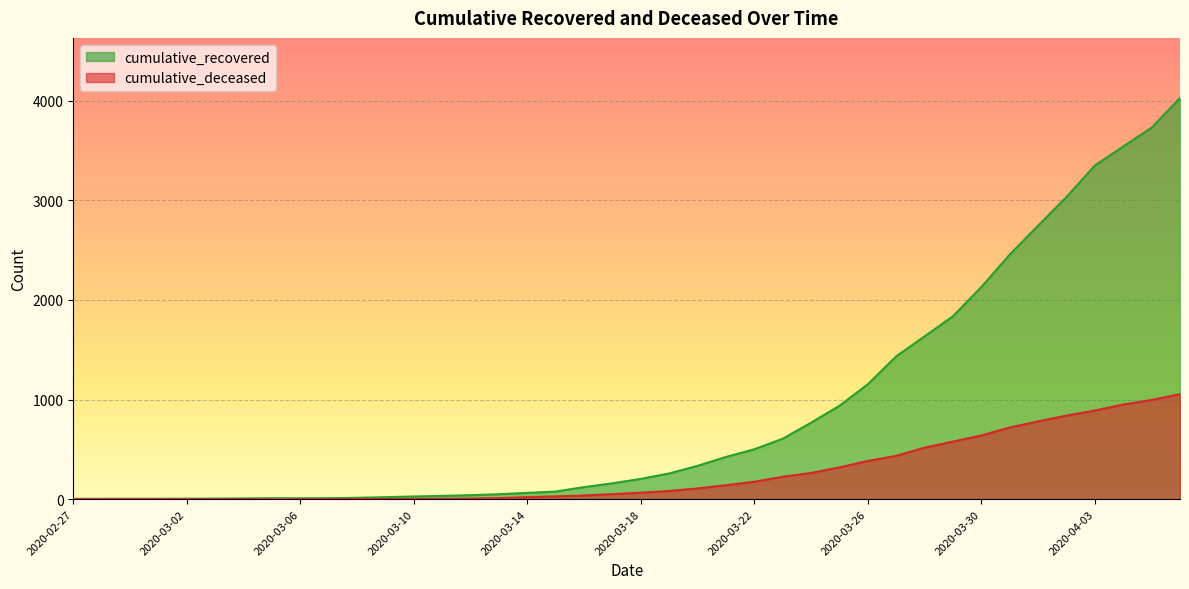

The value of cumulative_deceased at 2020-04-06 is 1054. True or false?

True